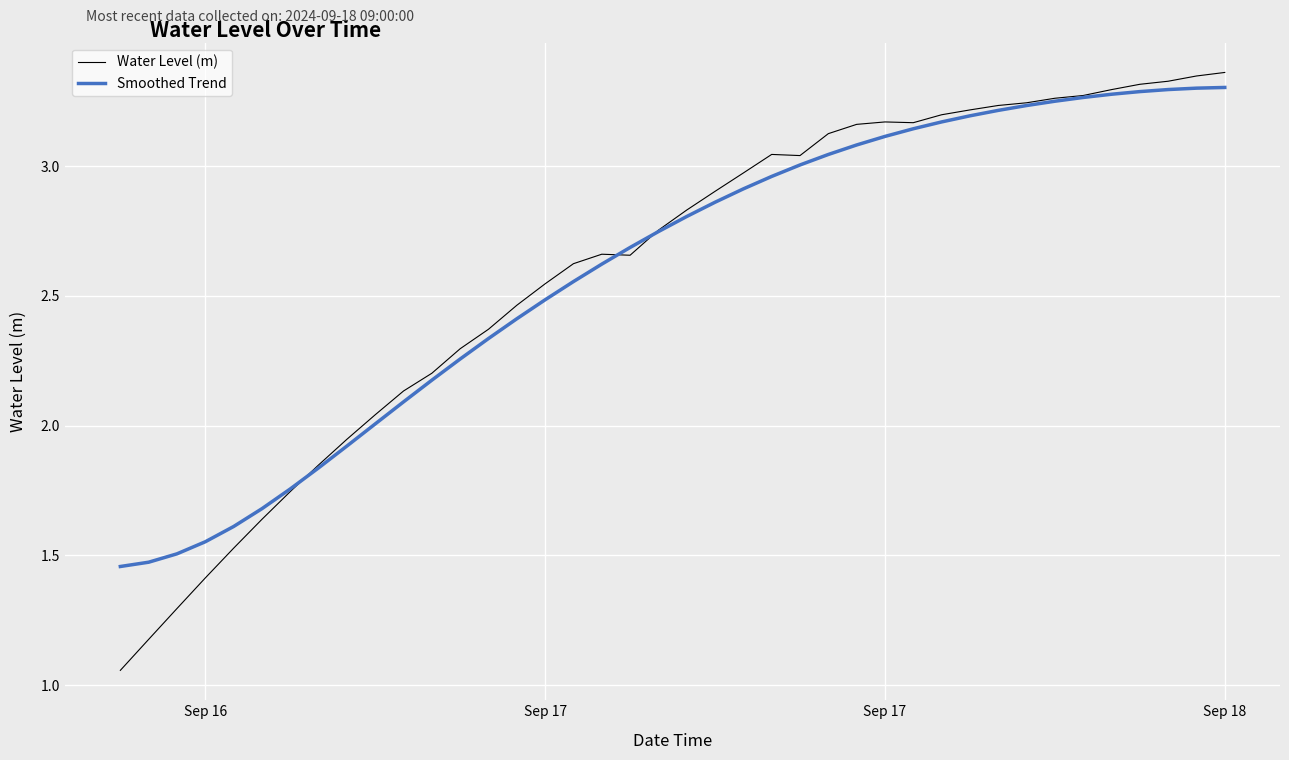

Which series has the widest spread of values?

Water Level (m)